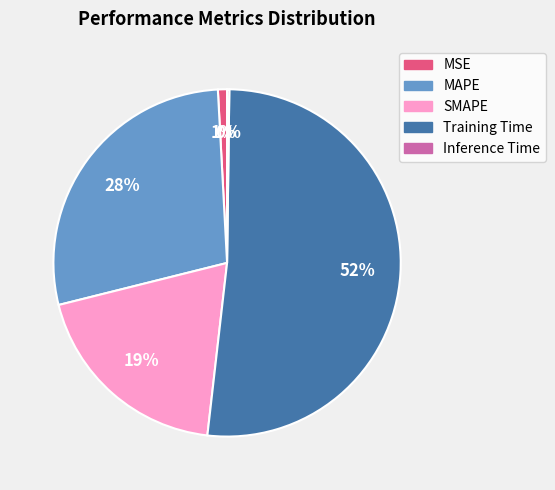

True or false: Training Time accounts for 64% of the total.

False